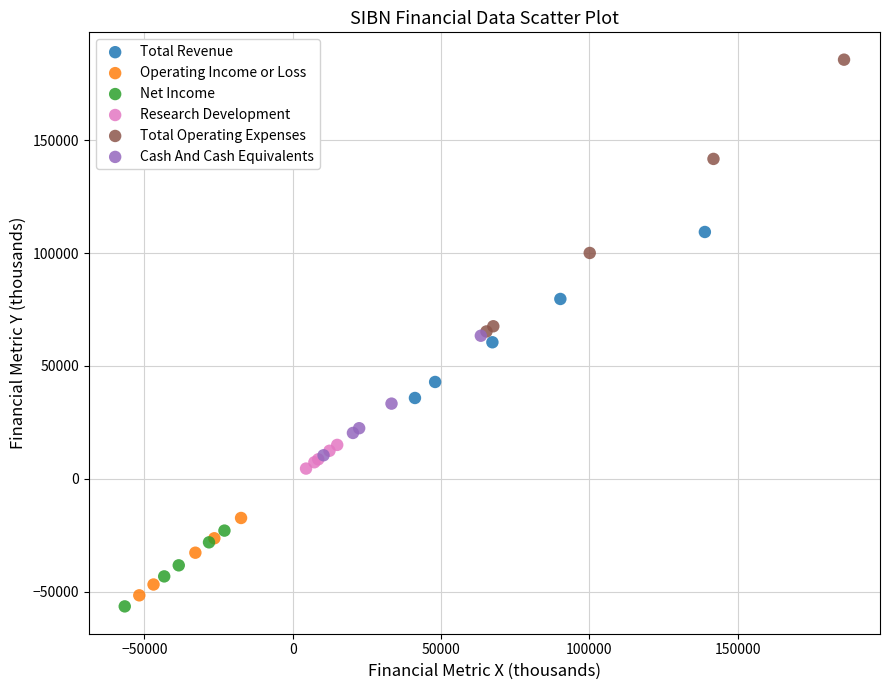

Which series has the largest Y range (max minus min)?

Total Operating Expenses